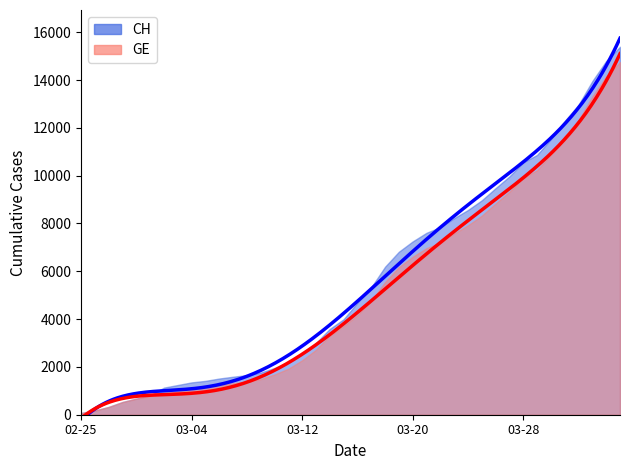

How many data points in GE are above 4164?

19